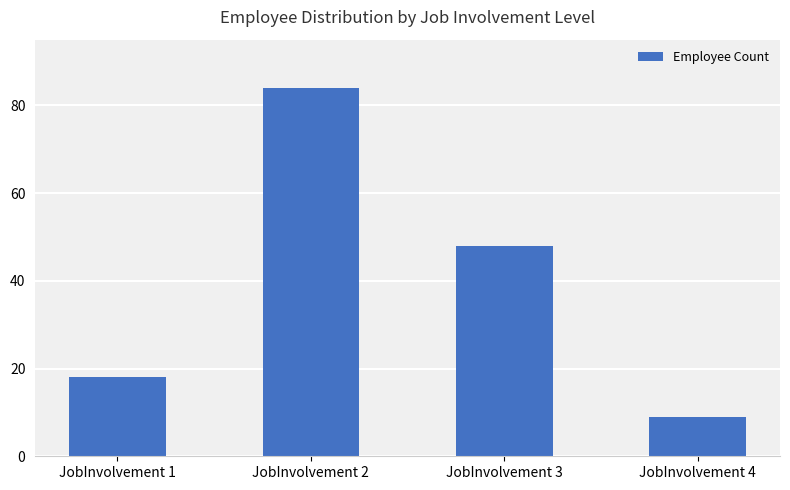

Where does the data first go above 48?

JobInvolvement 2